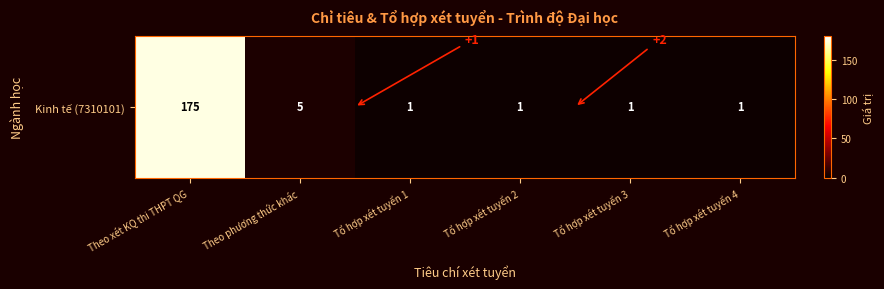

True or false: the data shows 1 at Tổ hợp xét tuyển 1.

True